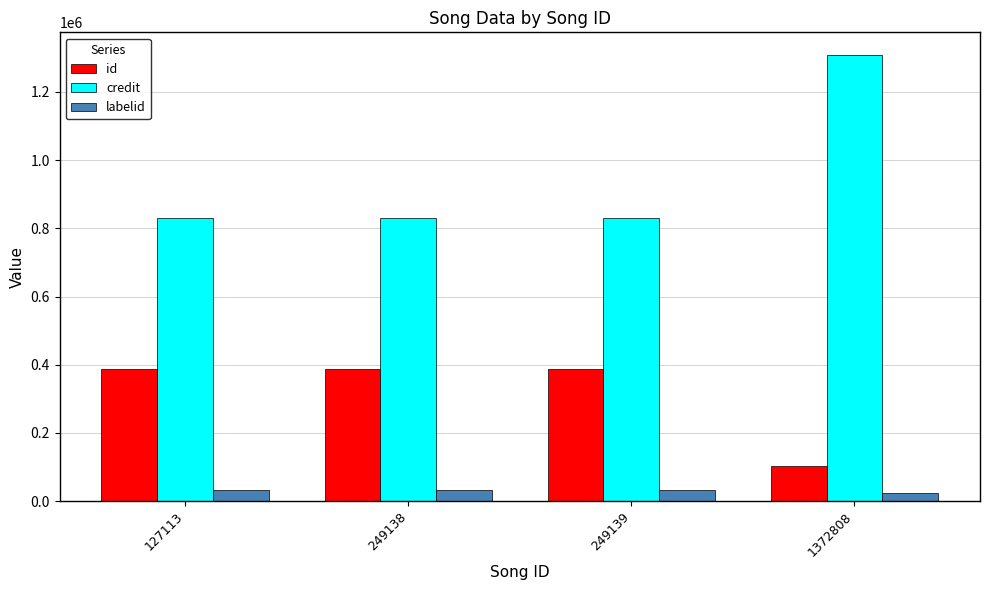

What is the total value across all series at 249139?

1248067